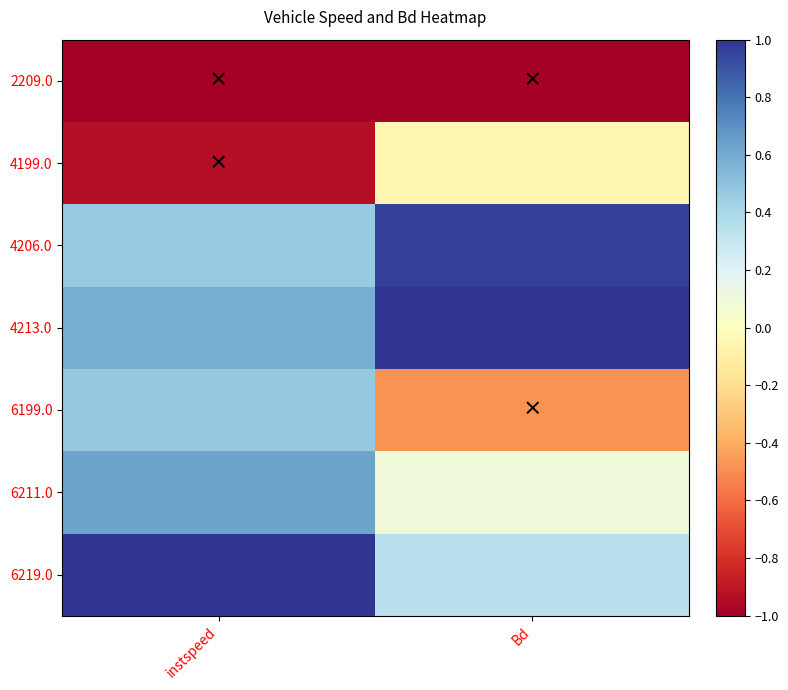

Which has a higher value, instspeed or Bd?

instspeed